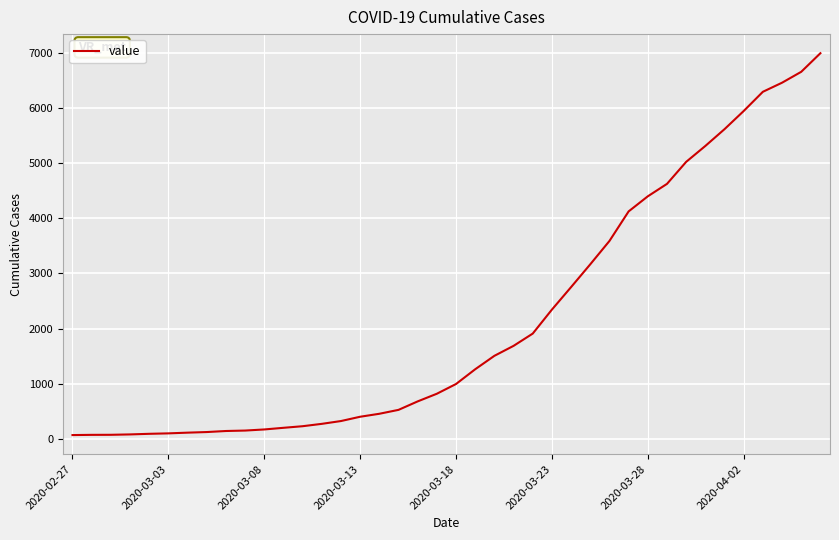

What is the difference between the maximum and minimum values?

6938